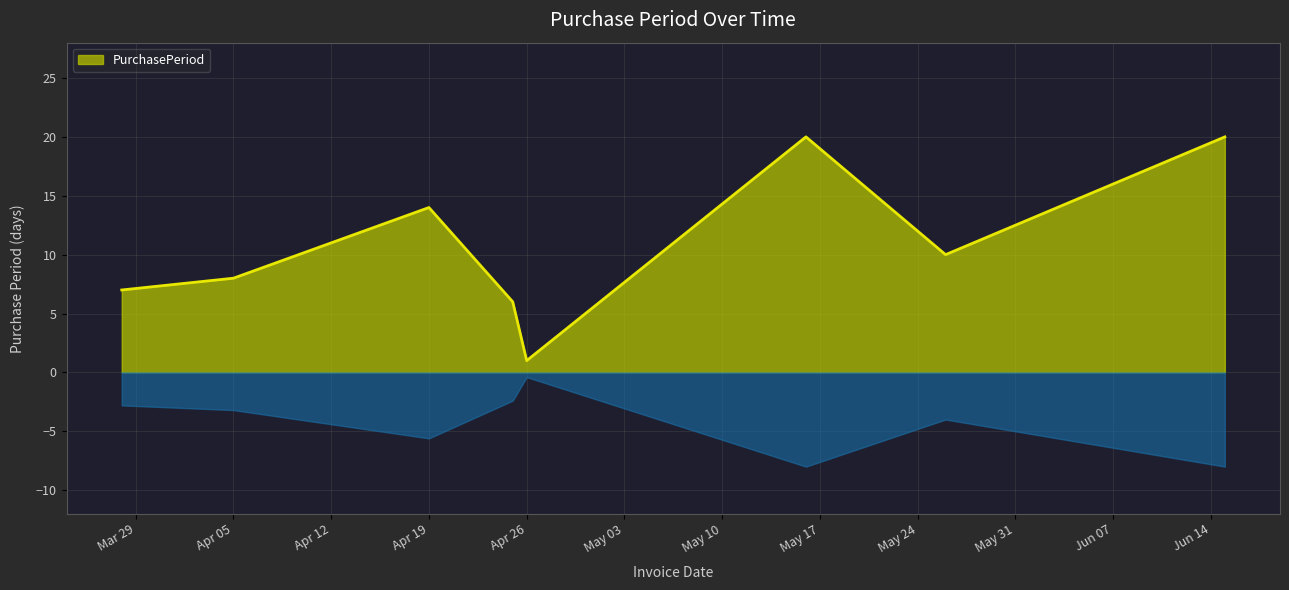

How many lines are shown in the chart?

1